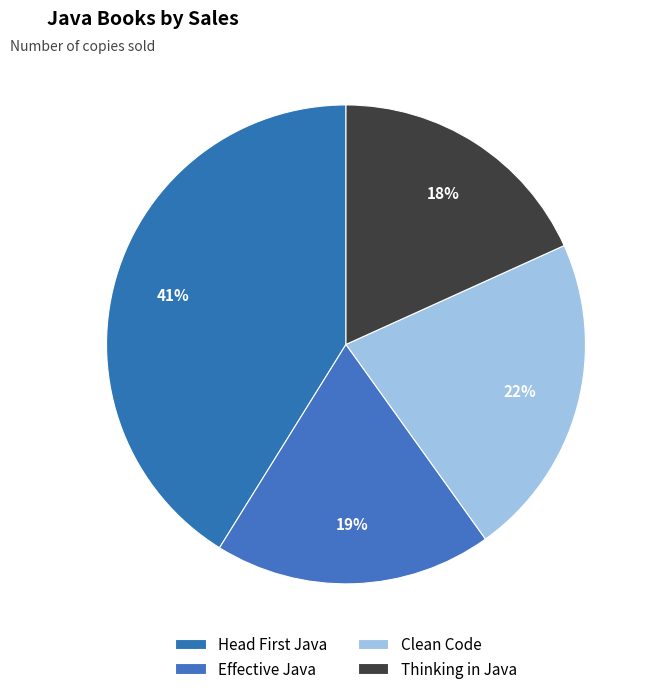

To the nearest percent, what is the difference between the Effective Java and Thinking in Java slice percentages?

1%